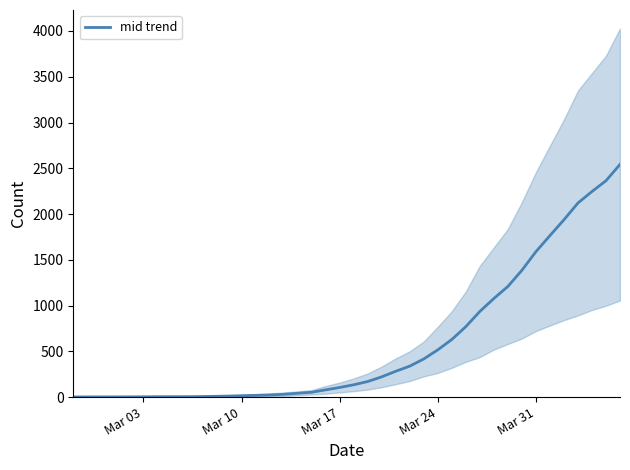

How many lines are shown in the chart?

1